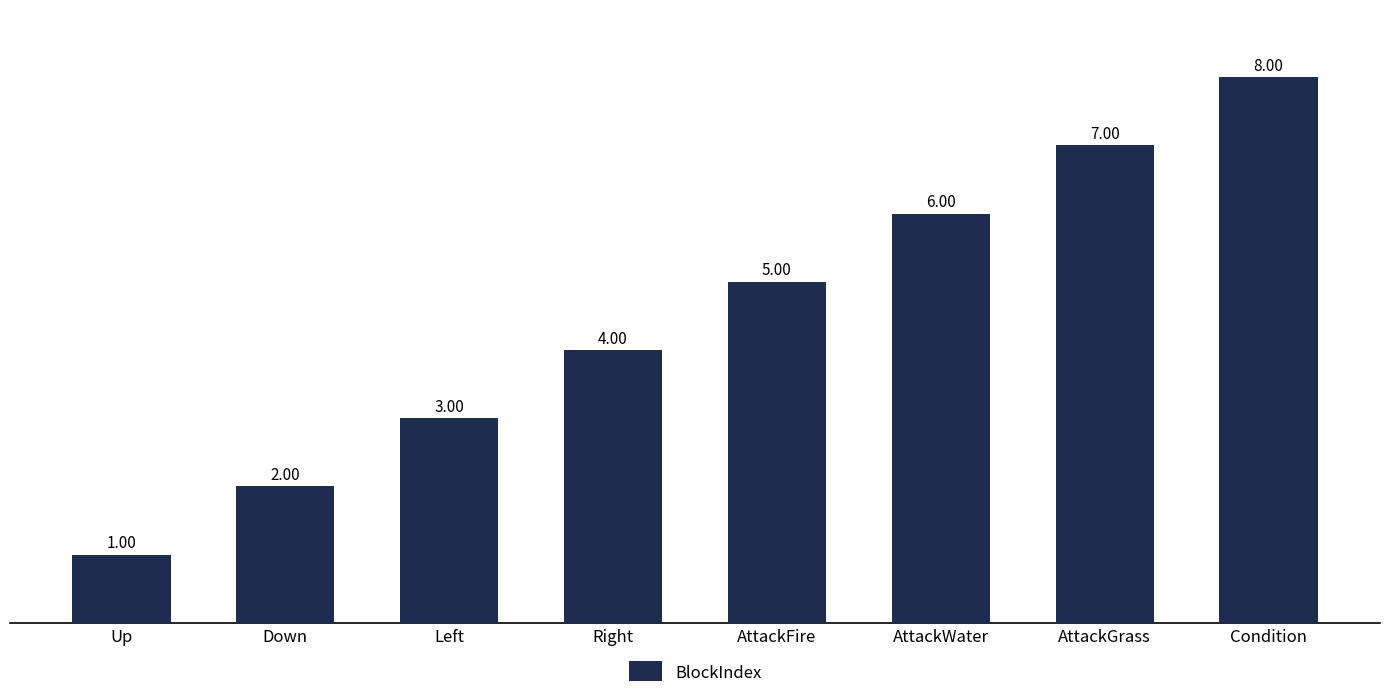

Is it true that the value at Up is 1?

True